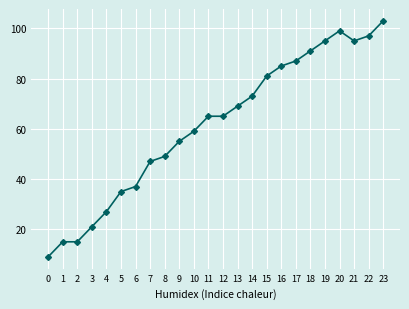

What is the change in value from 11 to 16?

+20